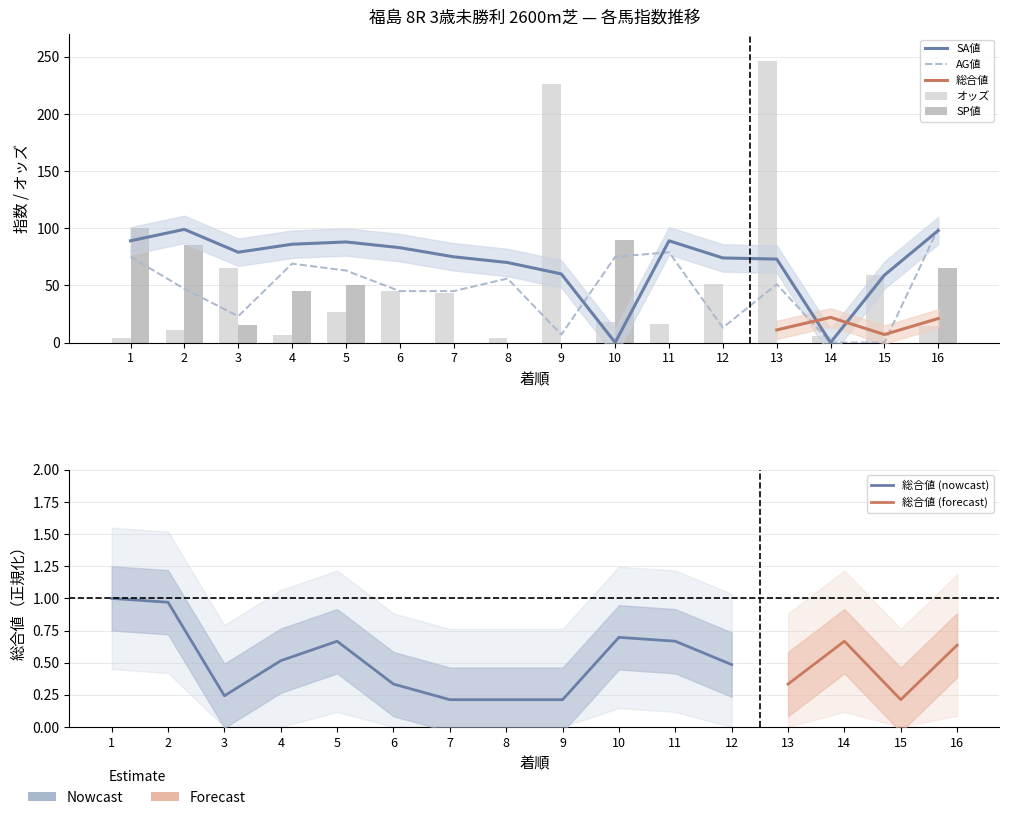

The SA値 series shows 88.0 at 5. True or false?

True